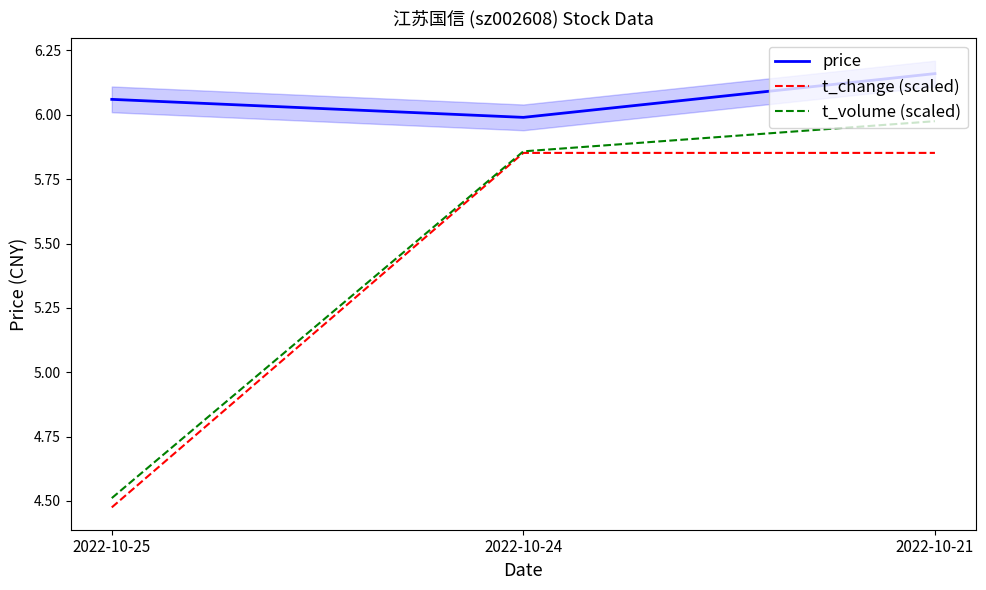

Between 2022-10-25 and 2022-10-21, which series saw the biggest shift?

t_volume (scaled)